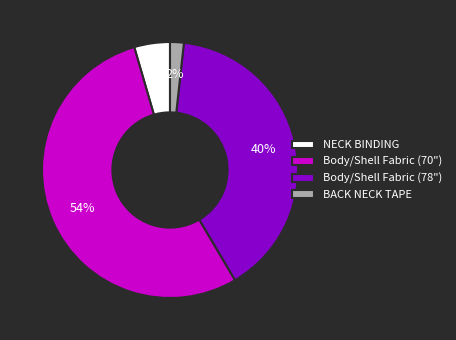

True or false: Body/Shell Fabric (78") accounts for 40% of the total.

True